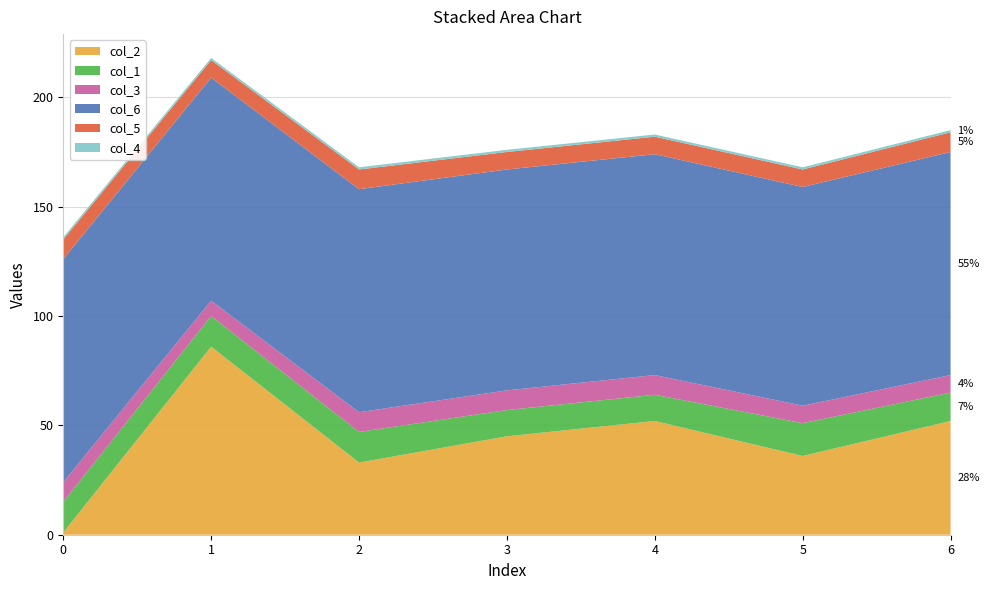

Reading right to left, what are all the values shown in this chart?

col_2: 6=52	5=36	4=52	3=45	2=33	1=86	0=1
col_1: 6=13	5=15	4=12	3=12	2=14	1=14	0=14
col_3: 6=8	5=8	4=9	3=9	2=9	1=7	0=9
col_6: 6=102	5=100	4=101	3=101	2=102	1=102	0=102
col_5: 6=9	5=8	4=8	3=8	2=9	1=8	0=9
col_4: 6=1	5=1	4=1	3=1	2=1	1=1	0=1